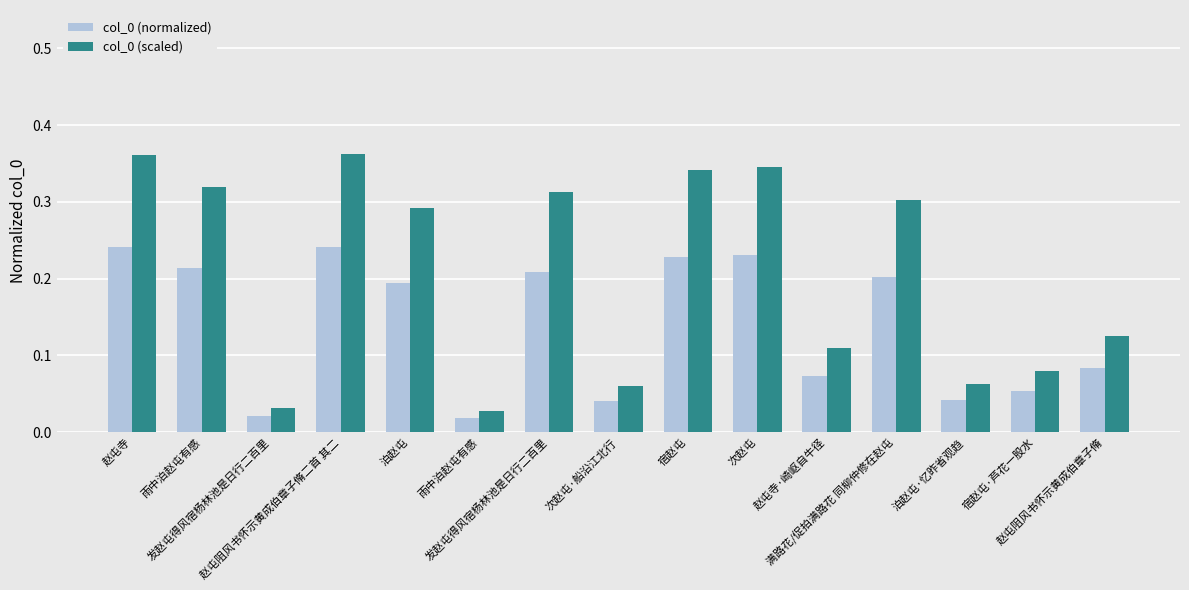

Which series has the largest total across all categories?

col_0 (scaled)